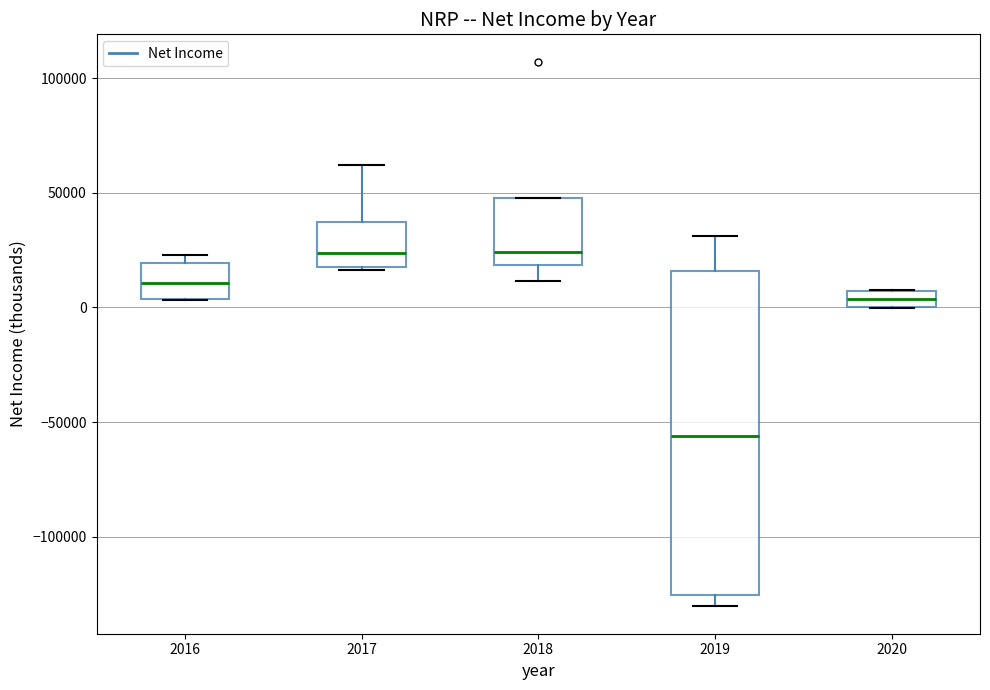

Which box is the tallest, from its lower edge to its upper edge?

2019